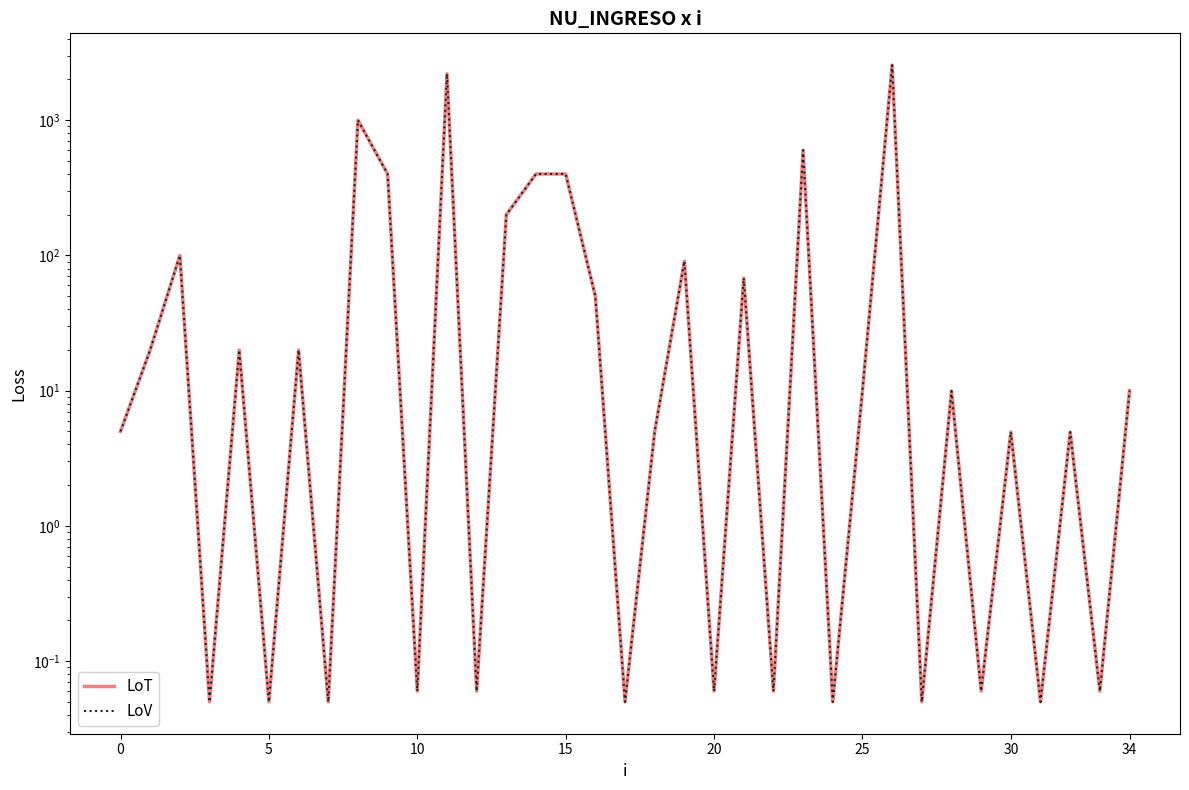

What is the label of the 18th point from the left?

17